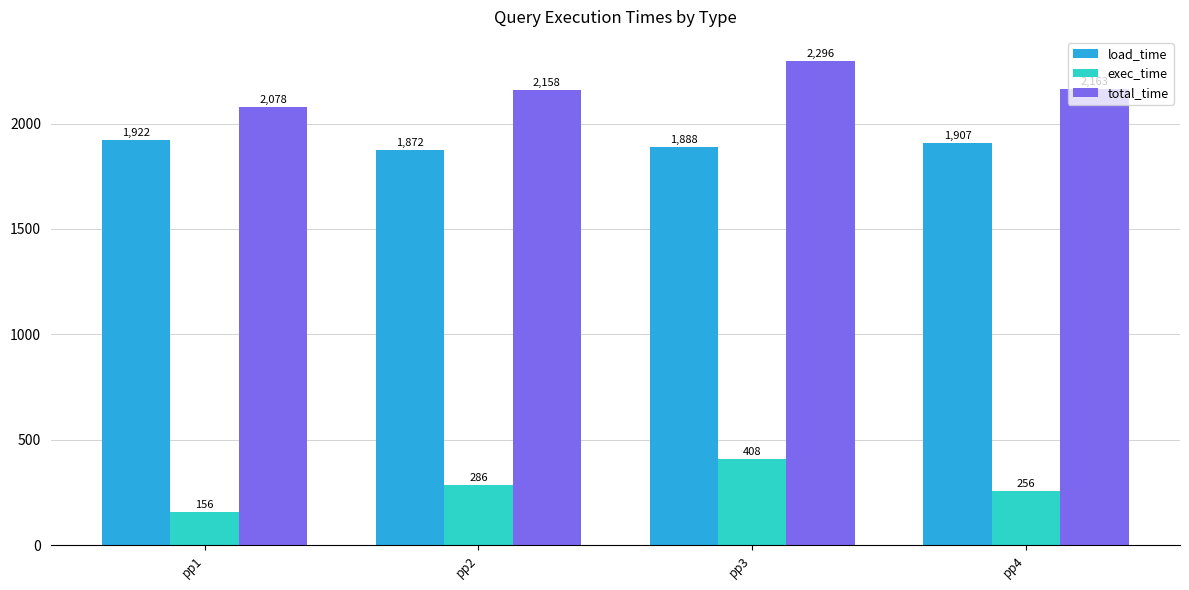

Which category has the lowest value in the total_time series?

pp1